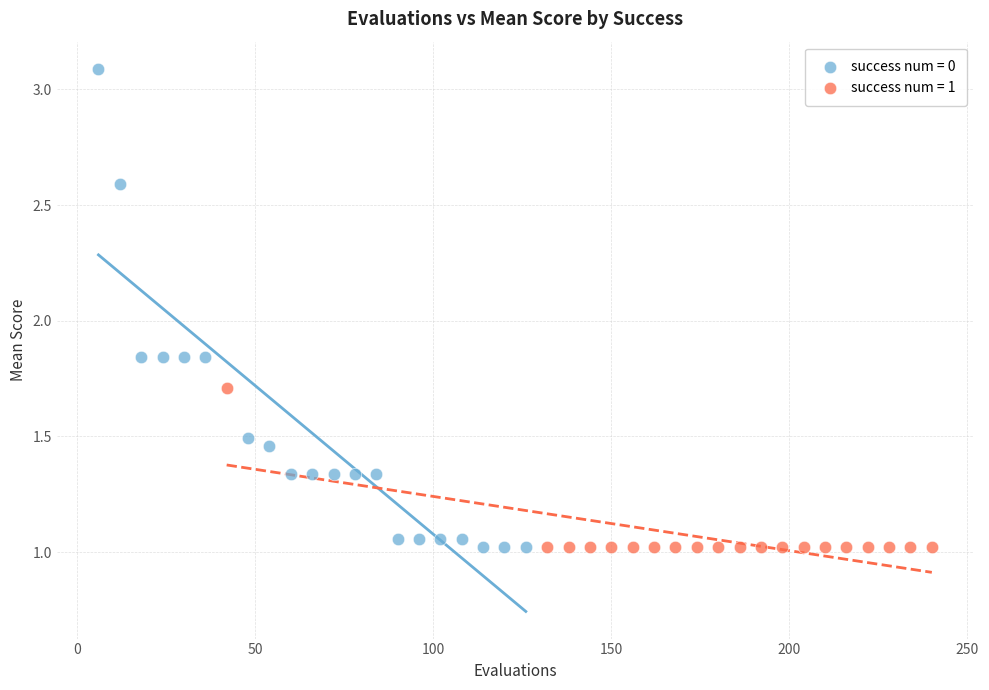

Which series has the largest Y range (max minus min)?

success num = 0